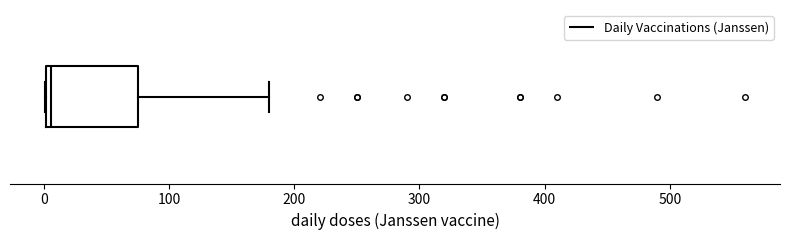

Transcribe this box plot: give where the median line is, the range the box spans, and where the two whiskers end, as read against the x-axis. The values are not printed on the chart, so give them approximately, as read against the axis.

median 10, box 0 to 80, whiskers 0 to 180